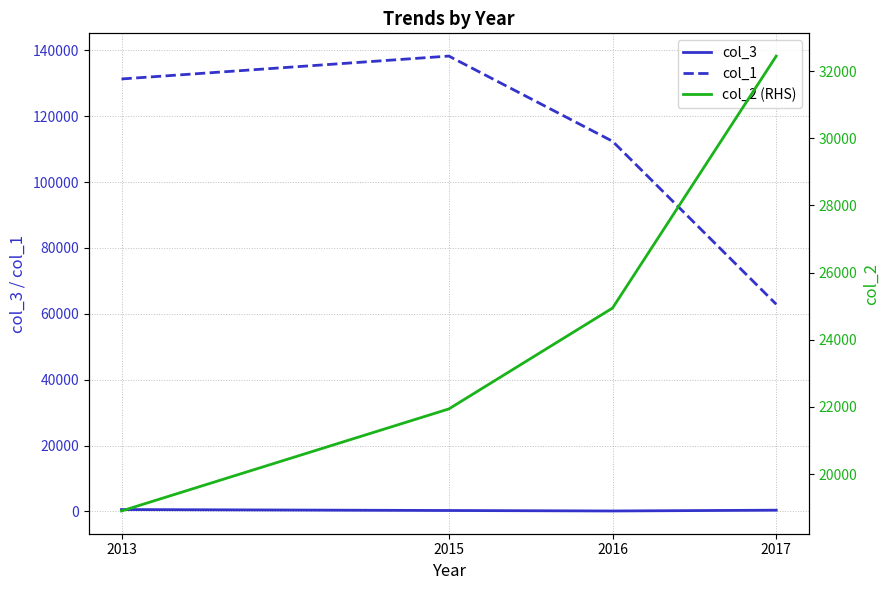

What is the average value of the col_1 series?

111198